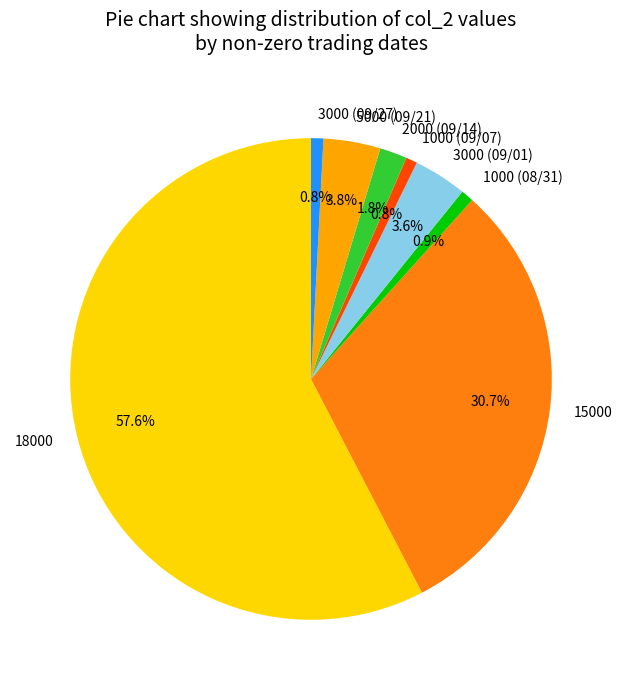

Which category has the biggest portion of the pie?

18000